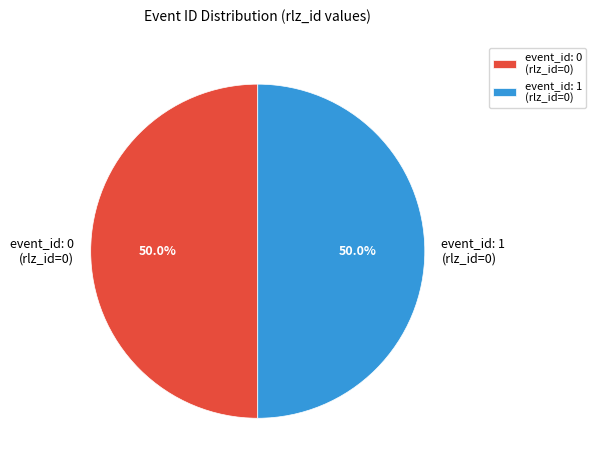

What is the total percentage of event_id: 1 (rlz_id=0) and event_id: 0 (rlz_id=0)?

100.0%